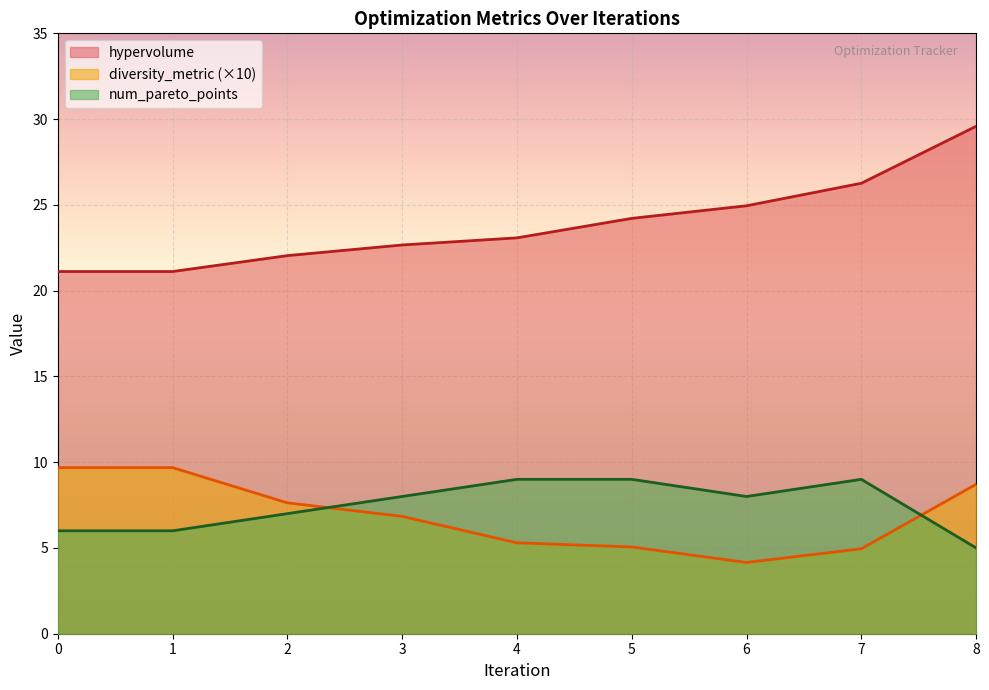

Which label corresponds to the largest value in the chart?

8